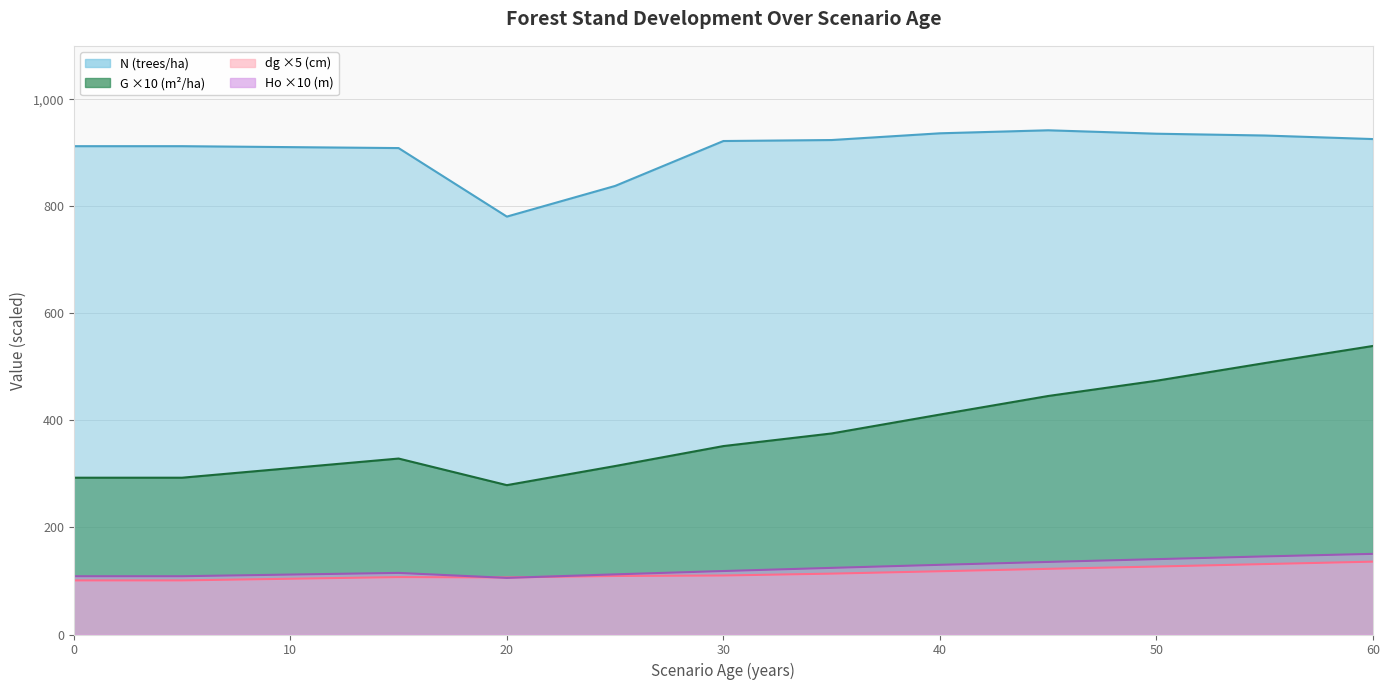

Where does the N series first go above 922?

30